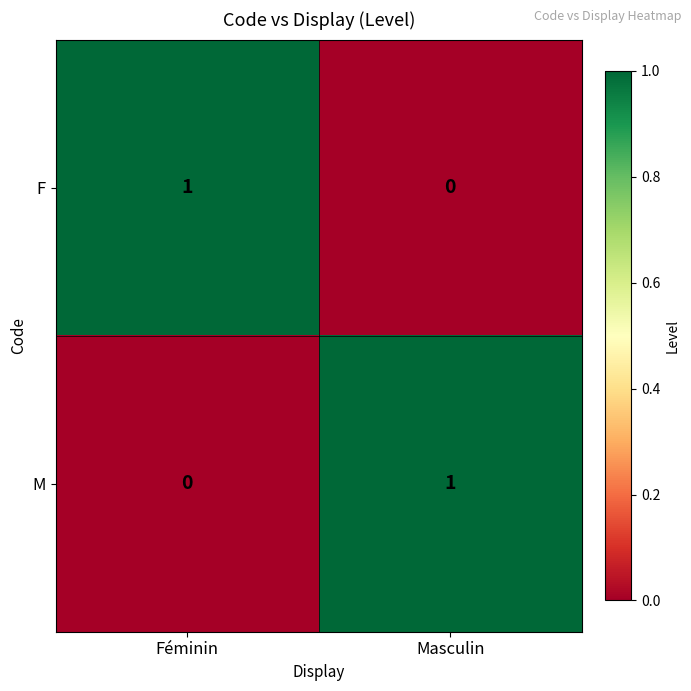

How many data points in M are less than 1?

1